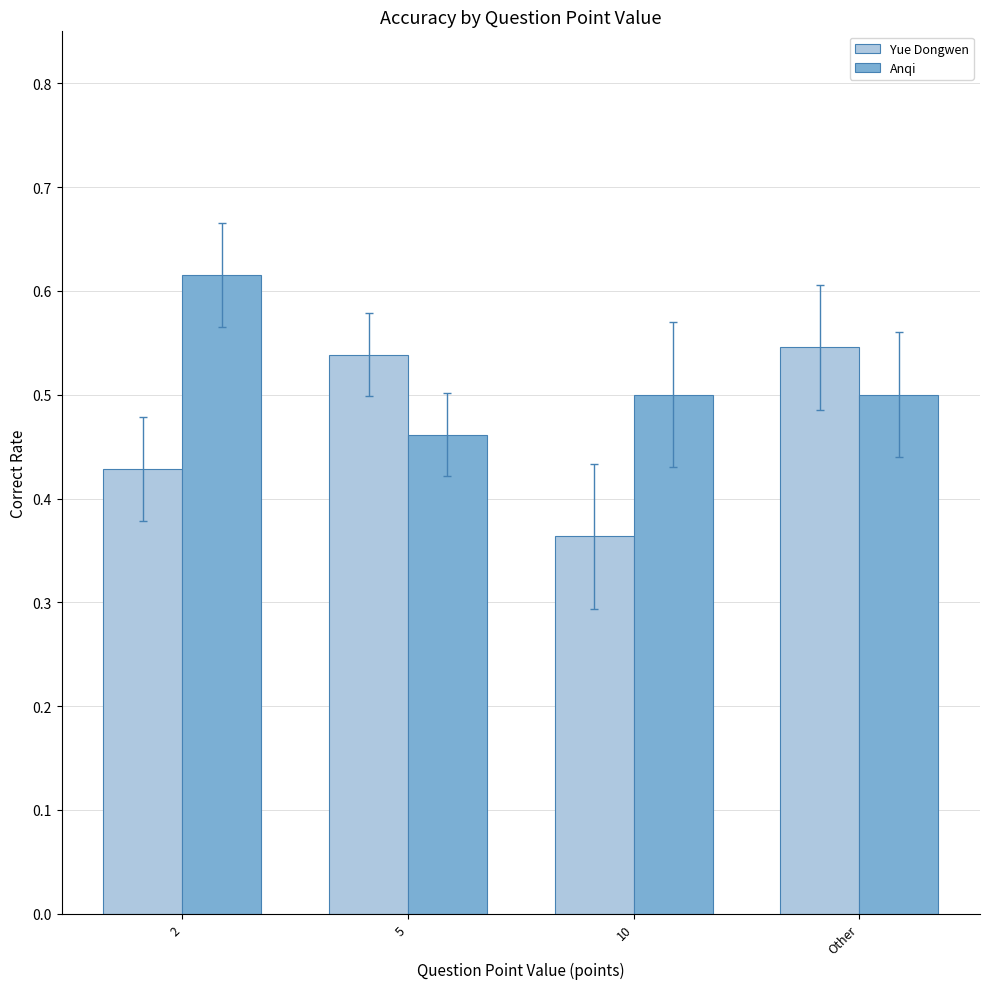

At which category does the chart reach its minimum across all series?

10